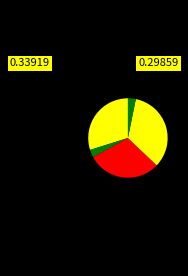

How many segments does this pie chart have?

5